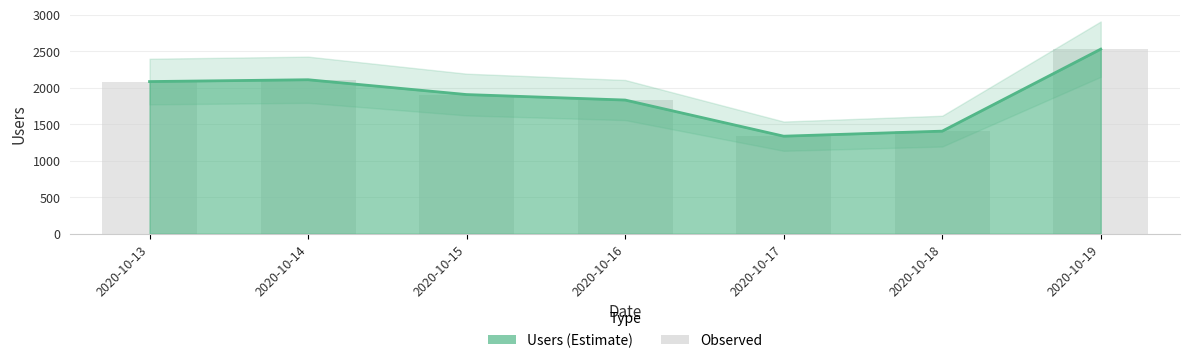

What is the approximate value at 2020-10-13, to the nearest 50?

2100